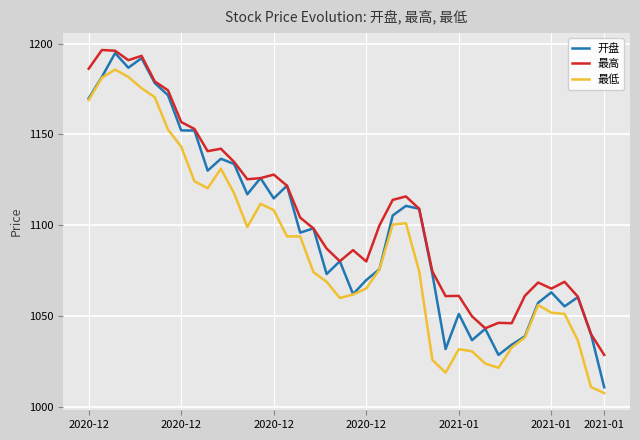

List the series in order of their overall mean, highest first.

最高, 开盘, 最低